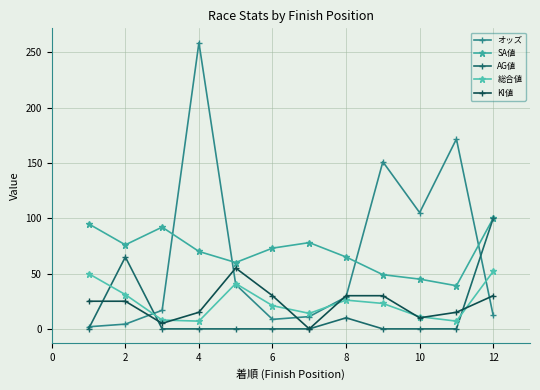

Is this an area chart (filled region under the line)?

No